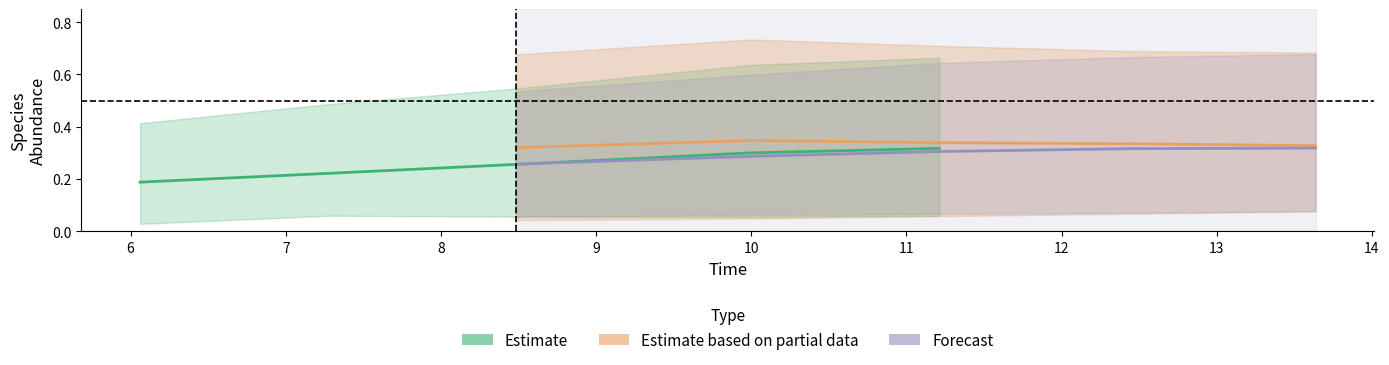

What is the sum of the Forecast values at 8 and 6?

0.6